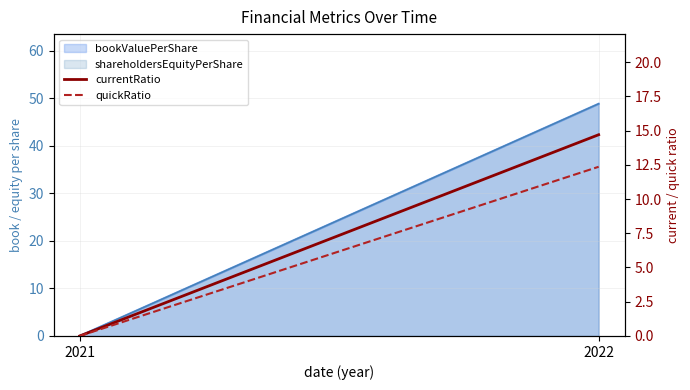

The quickRatio series shows 0.0 at 2021. True or false?

True